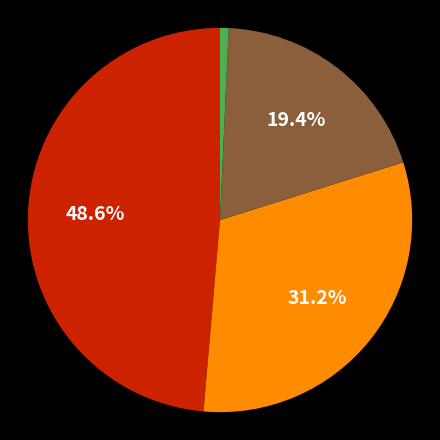

Is there a majority slice in this chart?

No